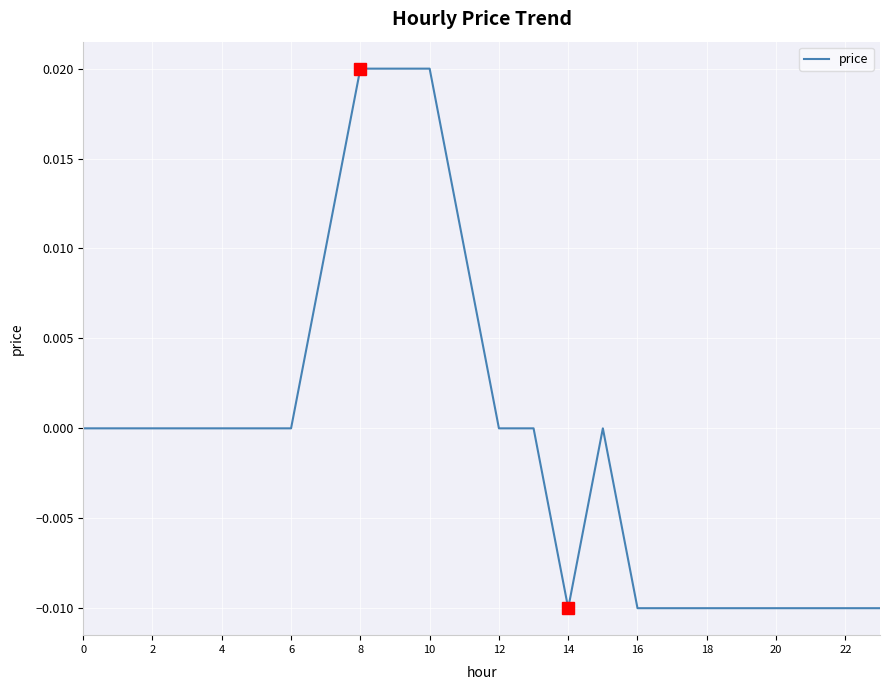

Does the chart display data point markers on the line(s)?

No